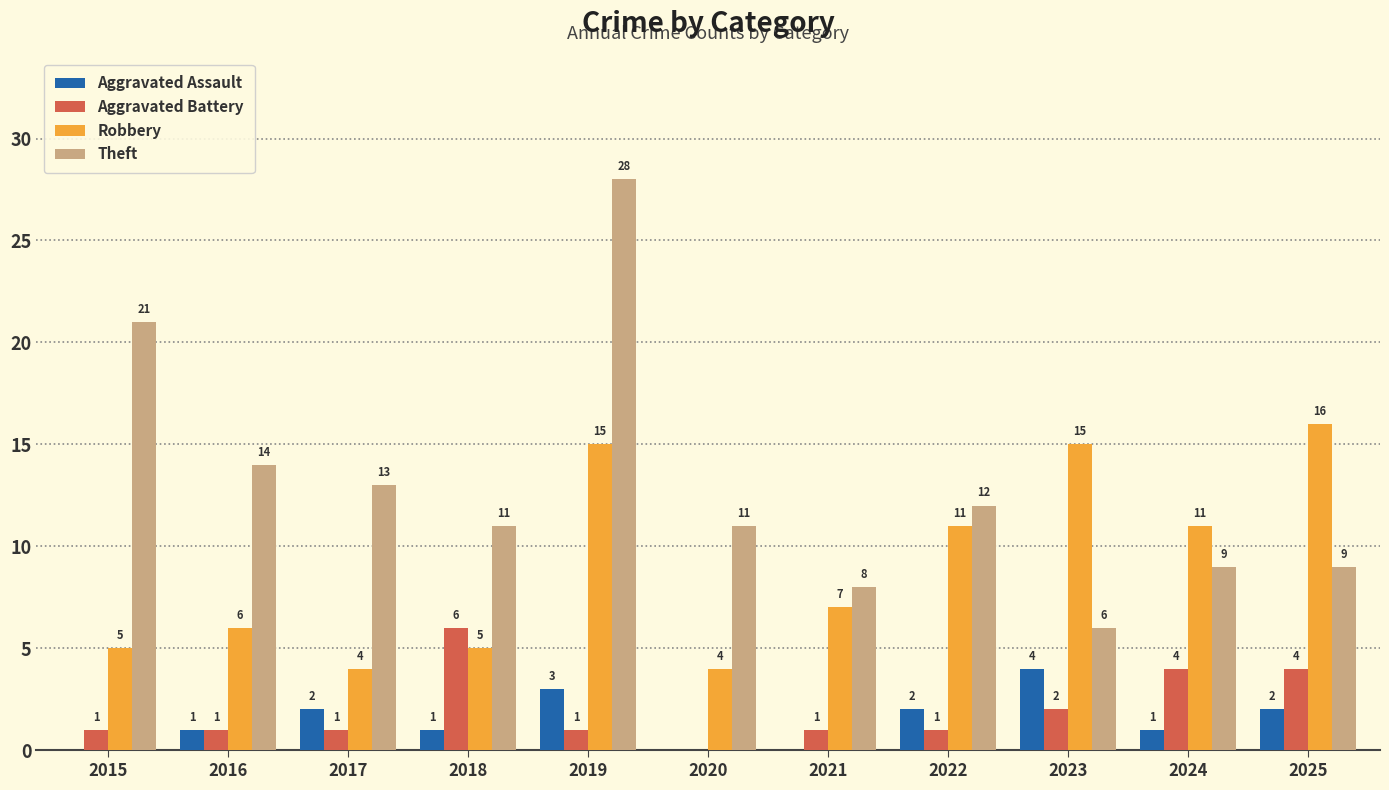

Where does the Robbery series first go above 7?

2019